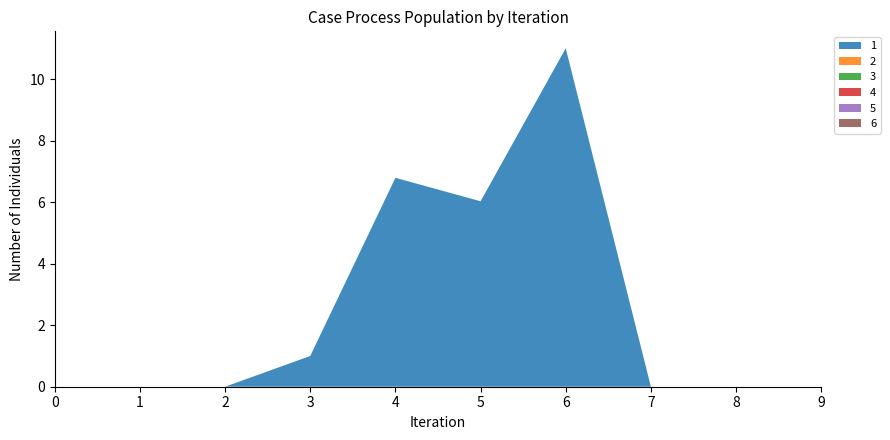

Reading left to right, what are all the values shown in this chart?

1: 0=0.0	1=0.0	2=0.0	3=1.0	4=6.8	5=6.0	6=11.0	7=0.0	8=0.0	9=0.0
2: 0=0.0	1=0.0	2=0.0	3=0.0	4=0.0	5=0.0	6=0.0	7=0.0	8=0.0	9=0.0
3: 0=0.0	1=0.0	2=0.0	3=0.0	4=0.0	5=0.0	6=0.0	7=0.0	8=0.0	9=0.0
4: 0=0.0	1=0.0	2=0.0	3=0.0	4=0.0	5=0.0	6=0.0	7=0.0	8=0.0	9=0.0
5: 0=0.0	1=0.0	2=0.0	3=0.0	4=0.0	5=0.0	6=0.0	7=0.0	8=0.0	9=0.0
6: 0=0.0	1=0.0	2=0.0	3=0.0	4=0.0	5=0.0	6=0.0	7=0.0	8=0.0	9=0.0